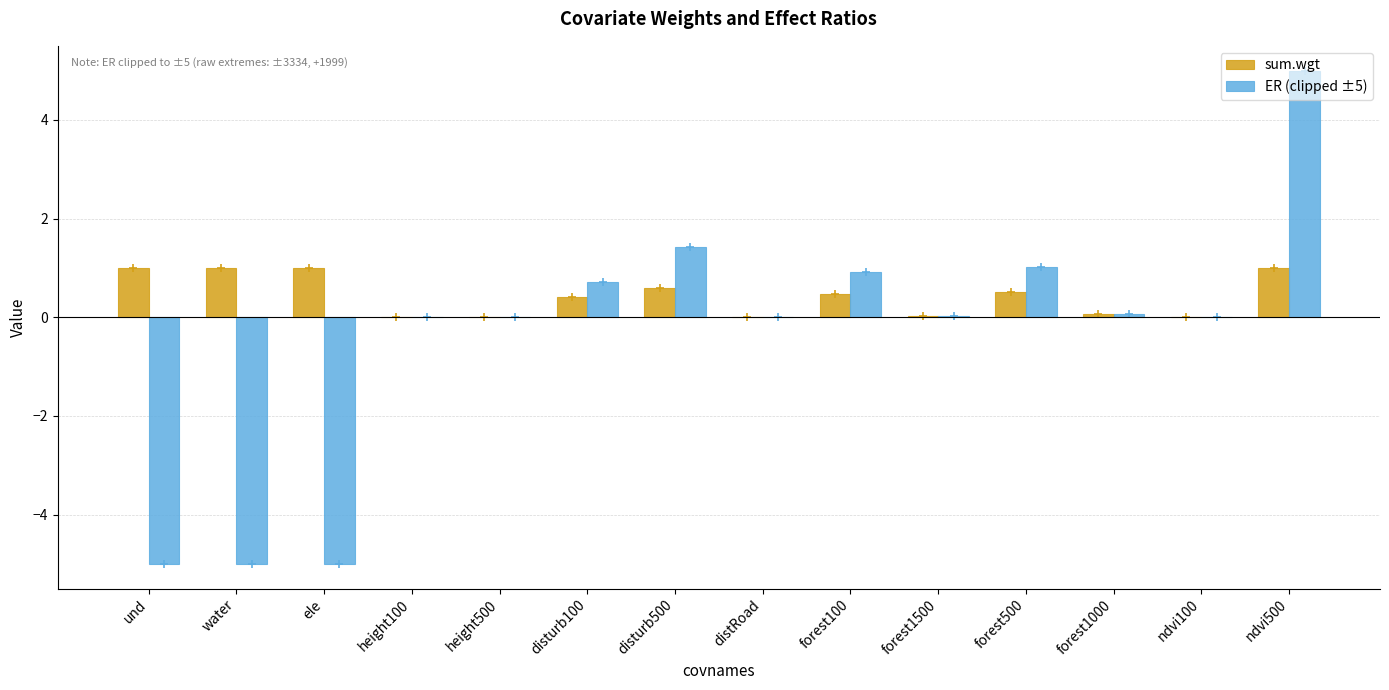

What is the approximate value of sum.wgt at water?

1.0